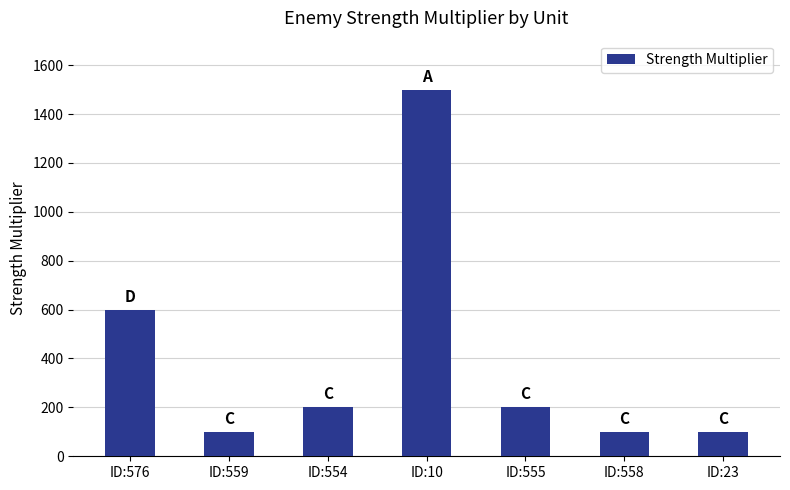

Does the chart contain stacked bars?

No